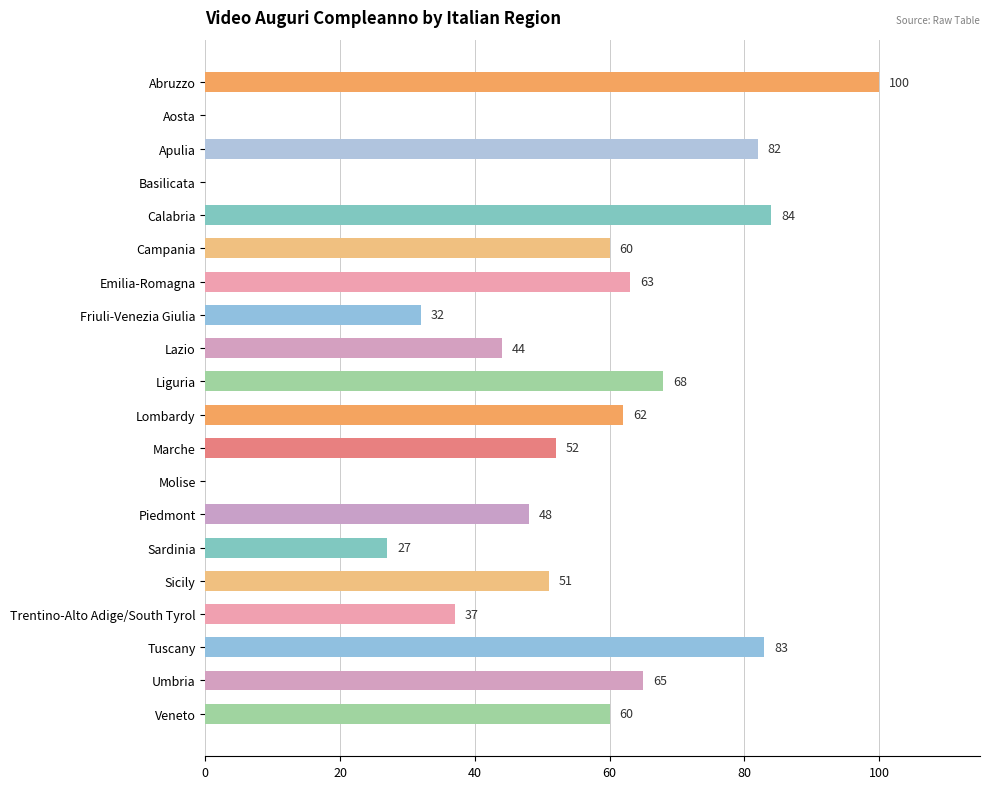

Reading top to bottom, what are all the values shown in this chart?

Abruzzo=100	Aosta=0	Apulia=82	Basilicata=0	Calabria=84	Campania=60	Emilia-Romagna=63	Friuli-Venezia Giulia=32	Lazio=44	Liguria=68	Lombardy=62	Marche=52	Molise=0	Piedmont=48	Sardinia=27	Sicily=51	Trentino-Alto Adige/South Tyrol=37	Tuscany=83	Umbria=65	Veneto=60